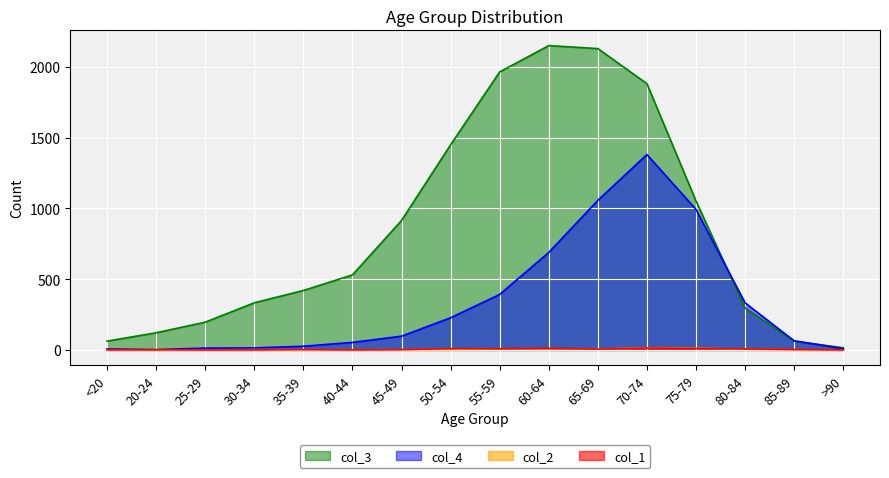

Is the value of col_2 at >90 greater than the value of col_1 at <20?

No